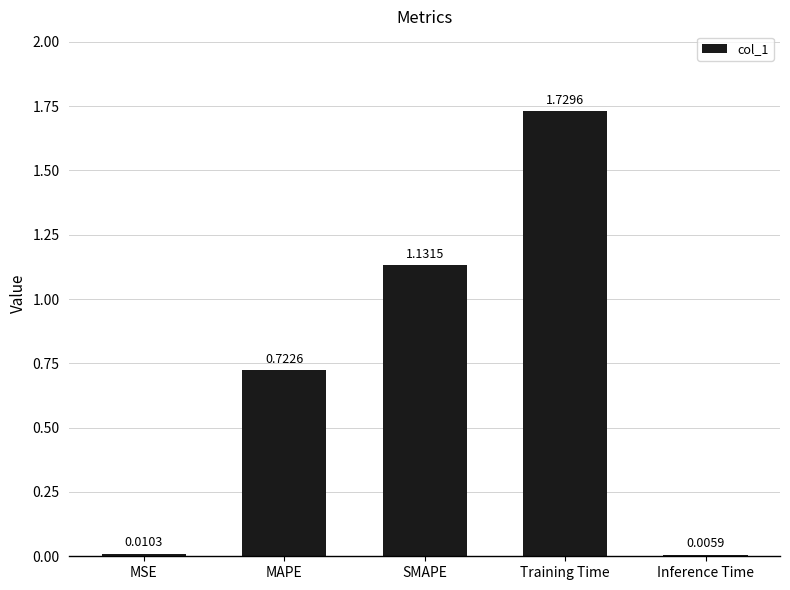

Between Inference Time and MAPE, which is larger?

MAPE